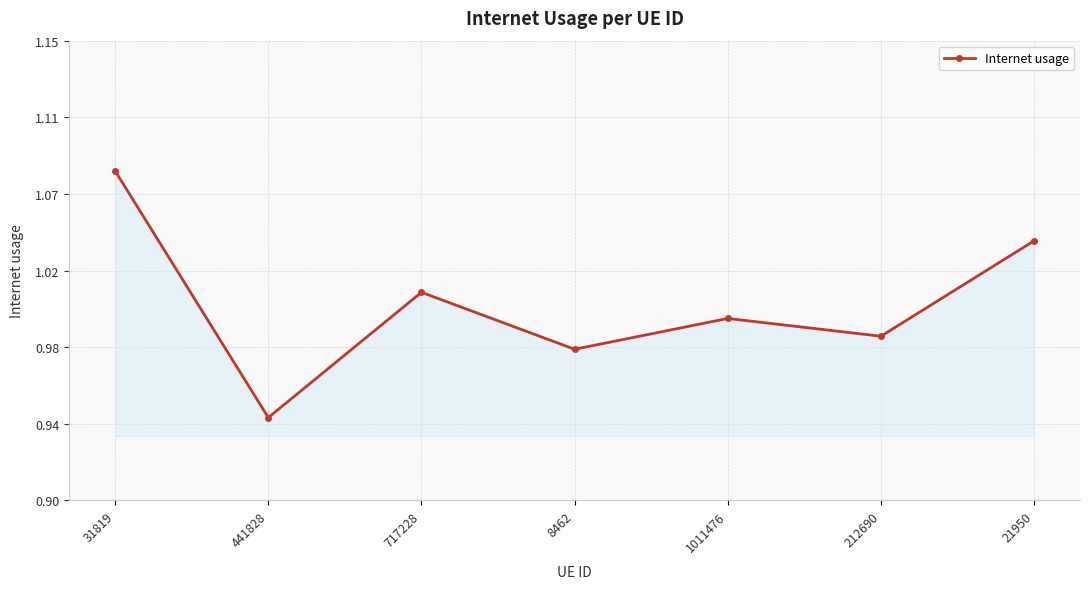

Reading right to left, extract all data points from this chart.

1.0	1.0	1.0	1.0	1.0	0.9	1.1